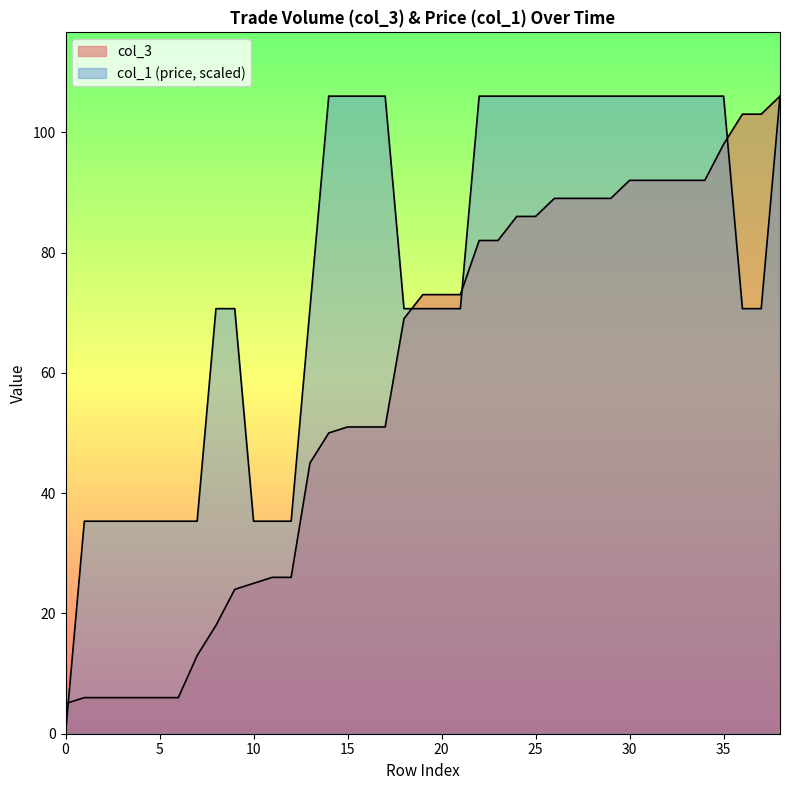

How many intersections are there between col_3 and col_1?

4